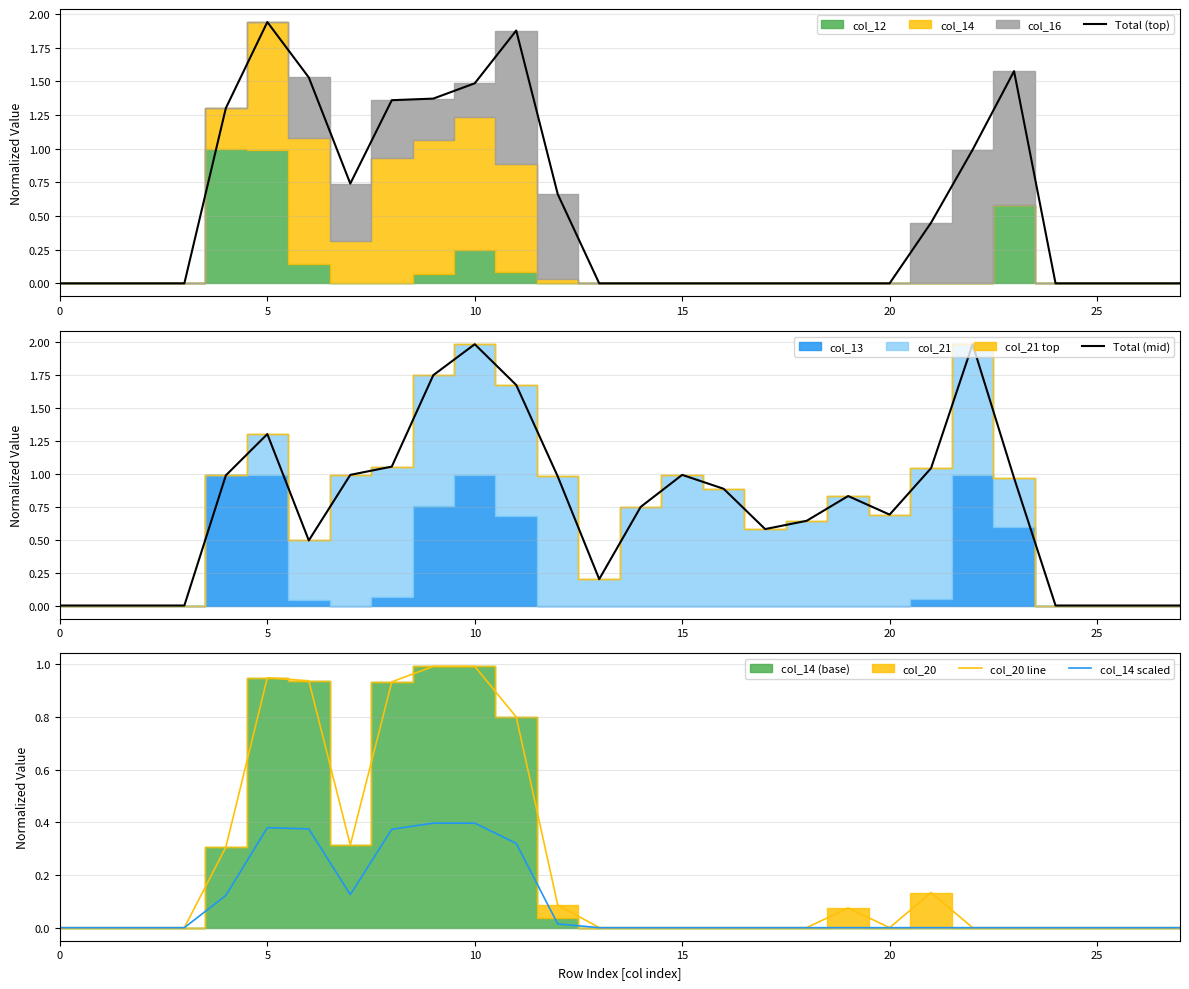

Count the number of data series in this chart.

4